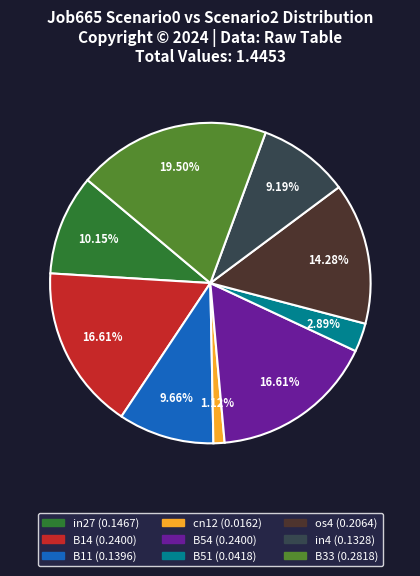

What percentage is NOT represented by cn12?

98.9%